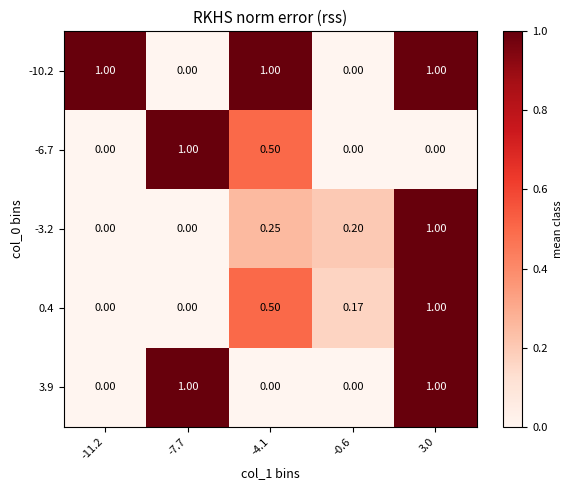

What is the difference between the highest and lowest values at -0.6?

0.2